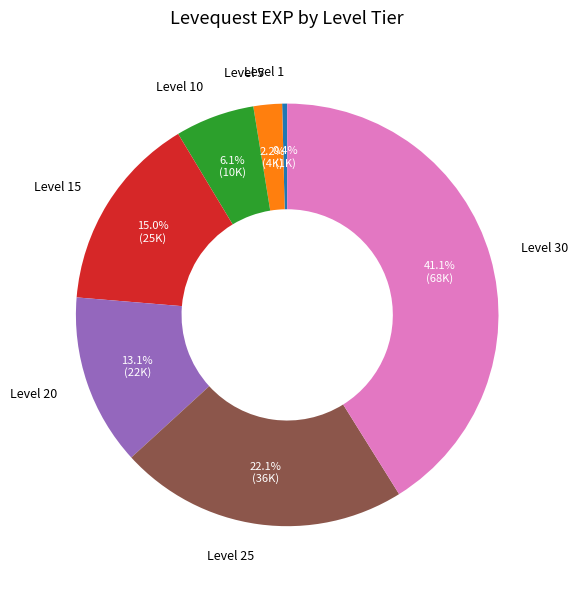

Rank the categories by value from lowest to highest.

Level 1, Level 5, Level 10, Level 20, Level 15, Level 25, Level 30